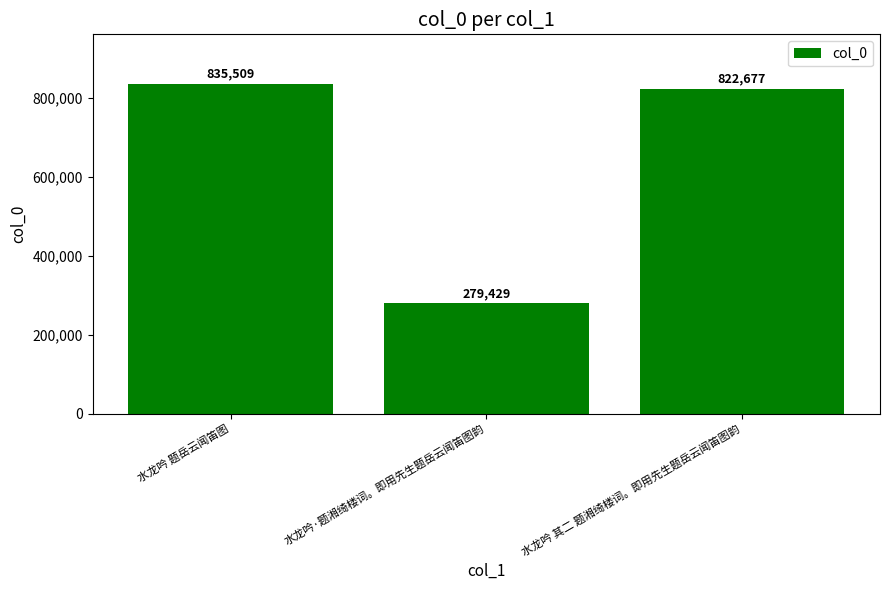

List the labels in order of value, largest first.

水龙吟 题岳云闻笛图, 水龙吟 其二 题湘绮楼词。即用先生题岳云闻笛图韵, 水龙吟·题湘绮楼词。即用先生题岳云闻笛图韵